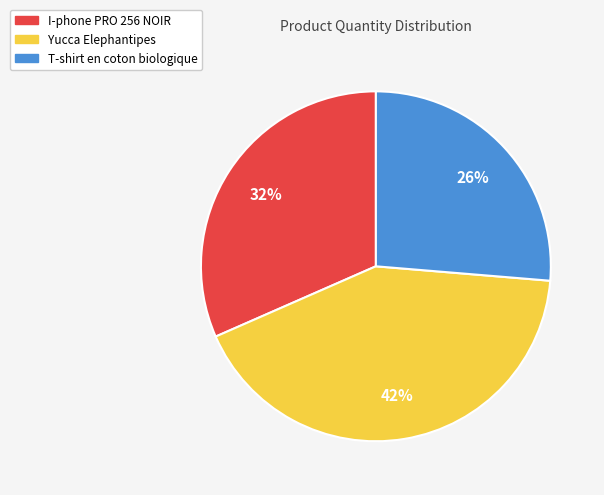

Do Yucca Elephantipes and T-shirt en coton biologique together represent more than half of the pie?

Yes